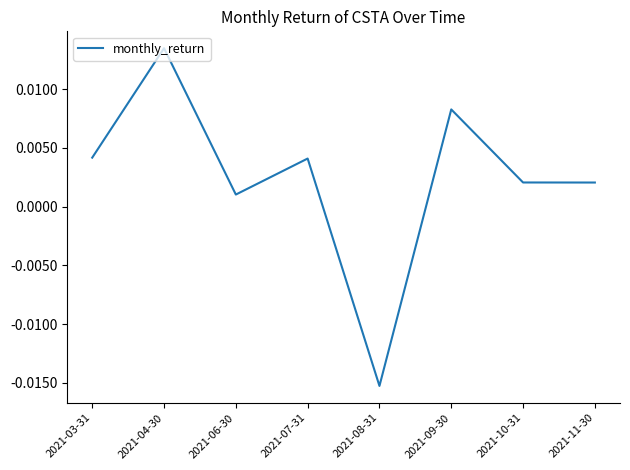

How many values exceed 0?

7